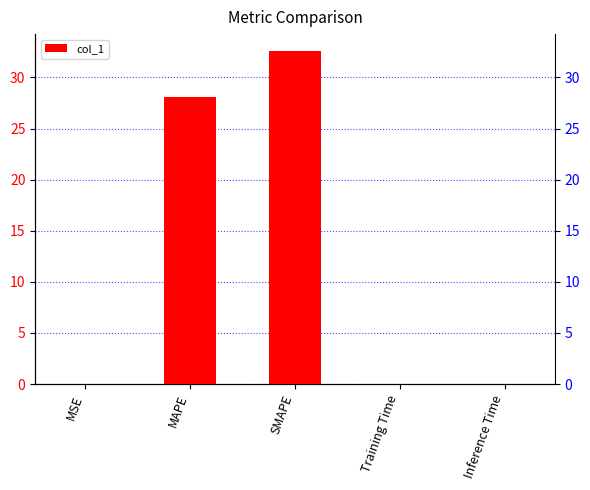

Rank the categories by value from lowest to highest.

Training Time, Inference Time, MSE, MAPE, SMAPE